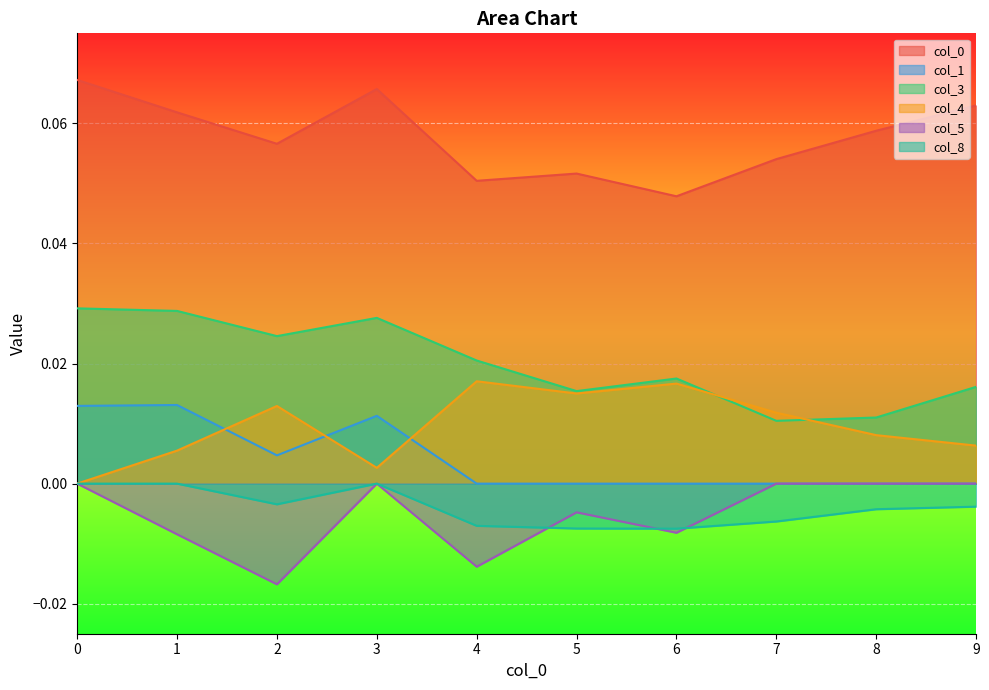

Reading left to right, list all the values displayed in this chart.

0: 0.1	0.1	0.1	0.1	0.1	0.1	0.0	0.1	0.1	0.1
1: 0.0	0.0	0.0	0.0	0.0	0.0	0.0	0.0	0.0	0.0
3: 0.0	0.0	0.0	0.0	0.0	0.0	0.0	0.0	0.0	0.0
4: 0.0	0.0	0.0	0.0	0.0	0.0	0.0	0.0	0.0	0.0
5: 0.0	-0.0	-0.0	0.0	-0.0	-0.0	-0.0	0.0	0.0	0.0
8: 0.0	0.0	-0.0	0.0	-0.0	-0.0	-0.0	-0.0	-0.0	-0.0